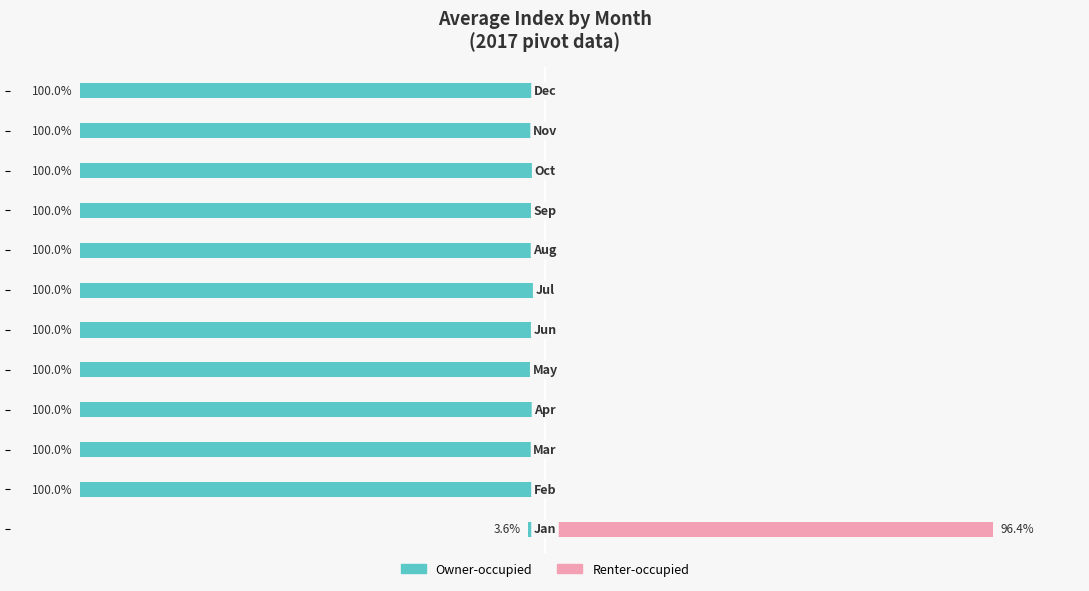

Is it true that Owner-occupied equals -100.0 at 11?

True